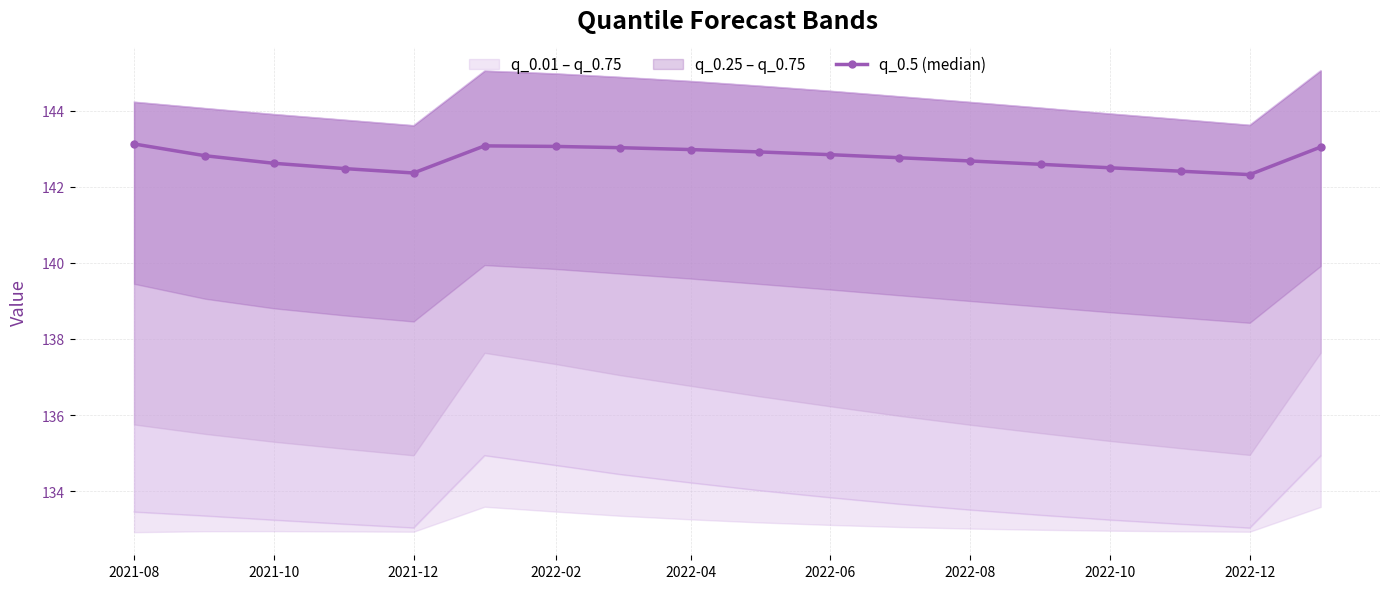

What is the highest value of the q_0.5 (median) series?

143.1